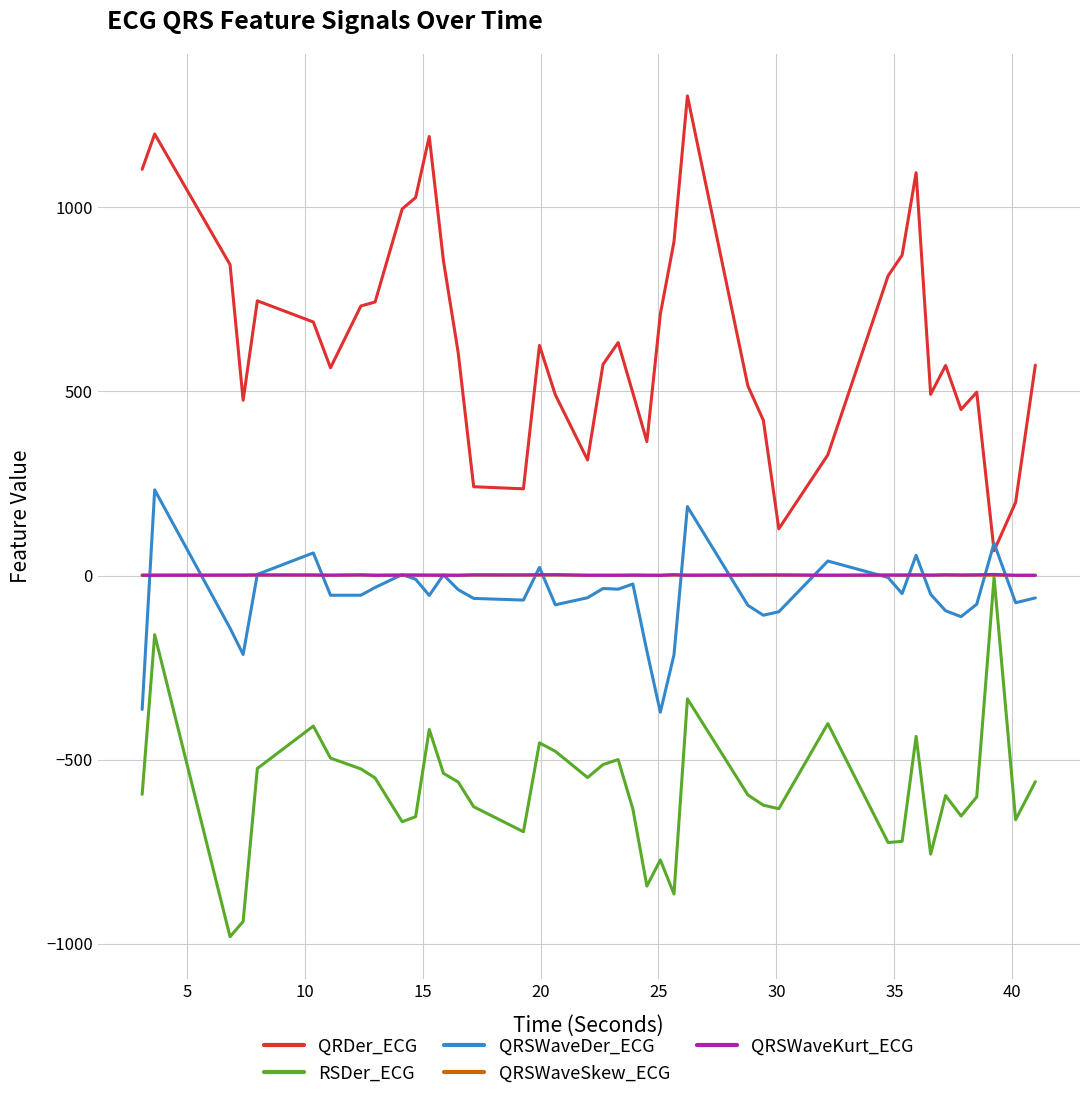

Is this an area chart (filled region under the line)?

No